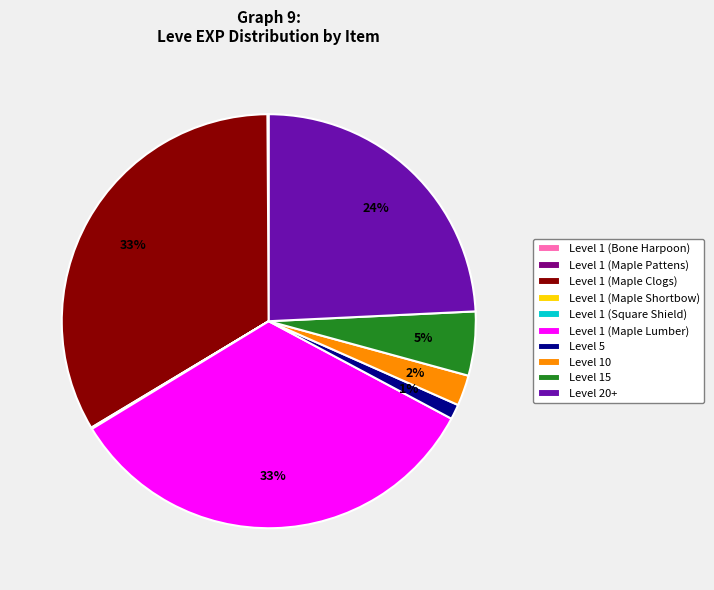

Is it true that Level 20+ is 24% of the pie?

True